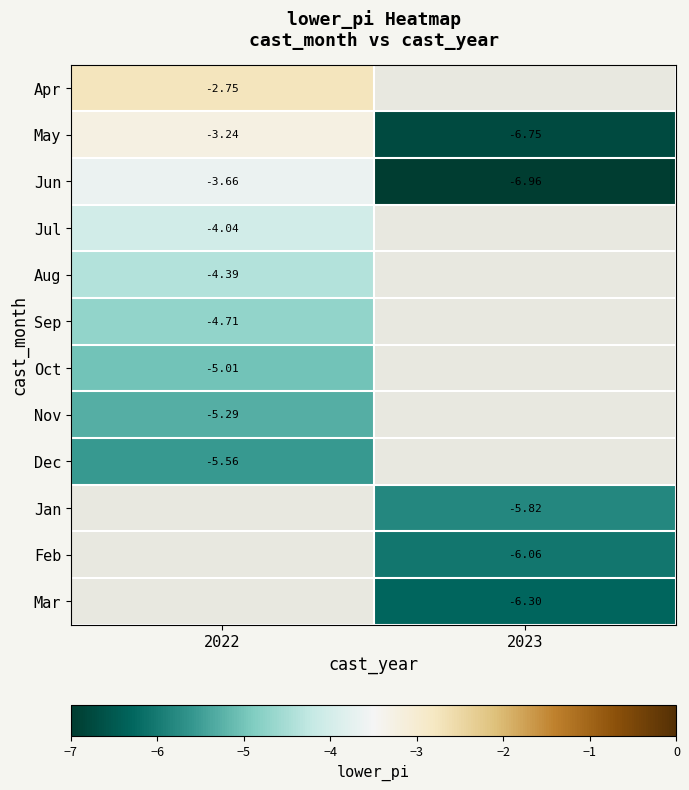

The Nov series shows -3.1 at 2022. True or false?

False